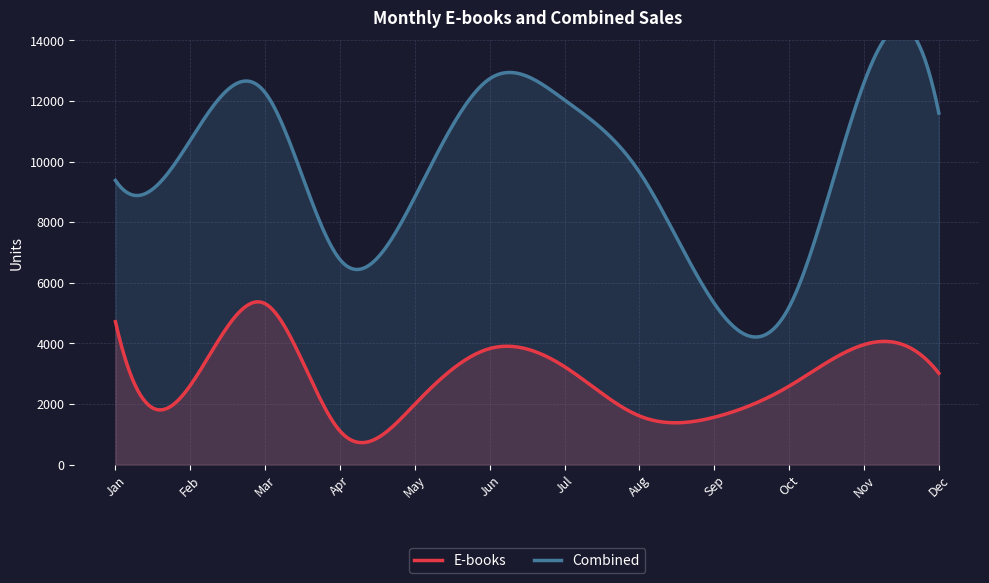

How many values in the E-books series are below 3013?

6